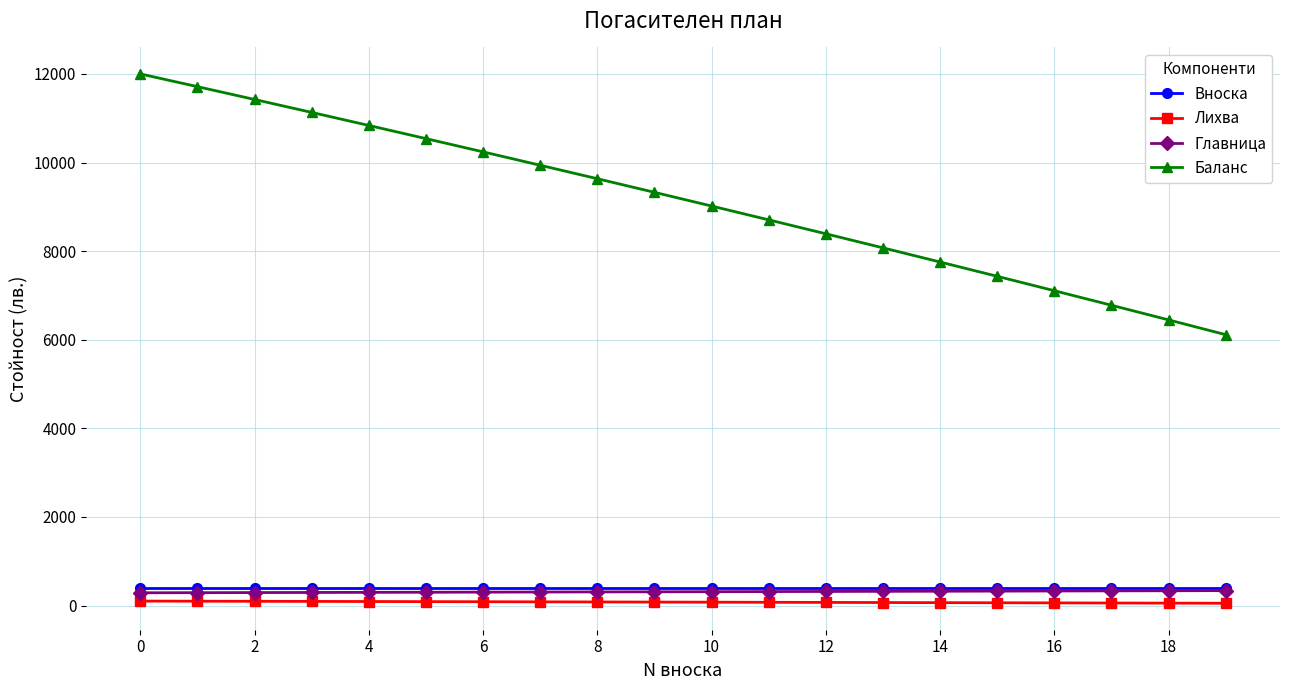

What is the average value of the Баланс series?

9130.2